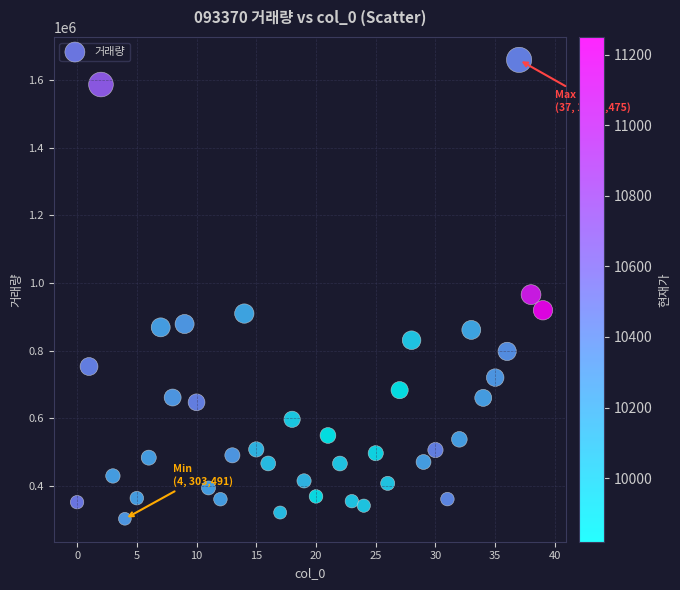

What is the range of Y values (max minus min)?

1355984